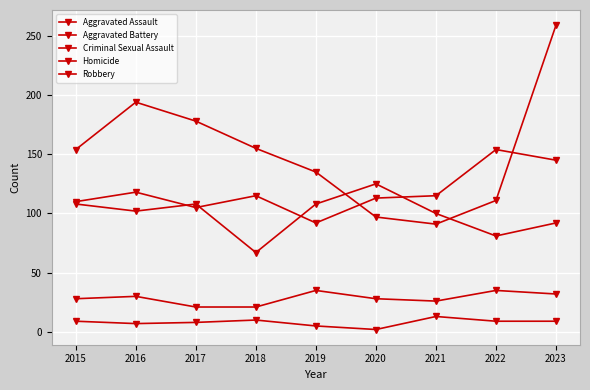

What is the value of the Robbery point at the 7th from the left?

91